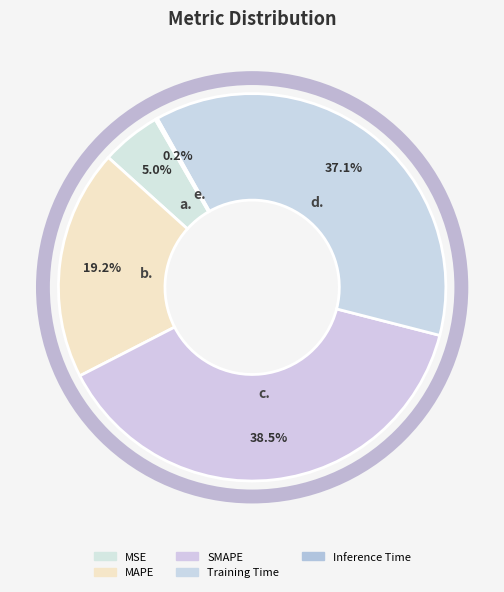

How many slices are in this pie chart?

5